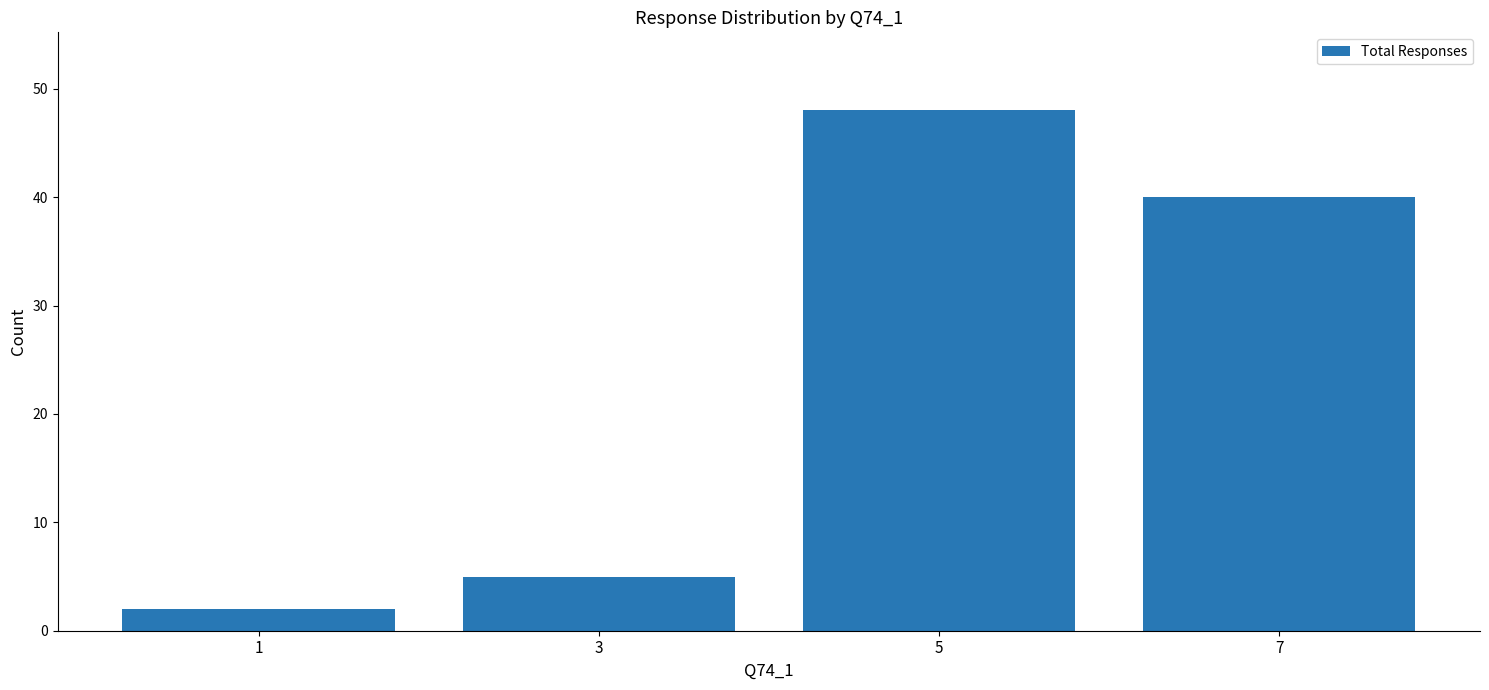

What is the sum of the values at 1 and 7?

42